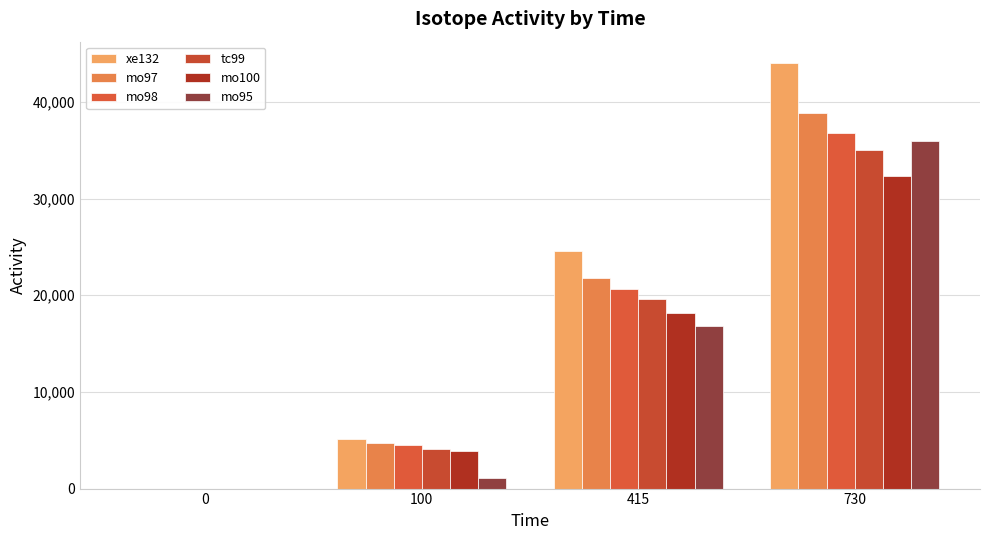

What is the average value of the xe132 series?

18442.3